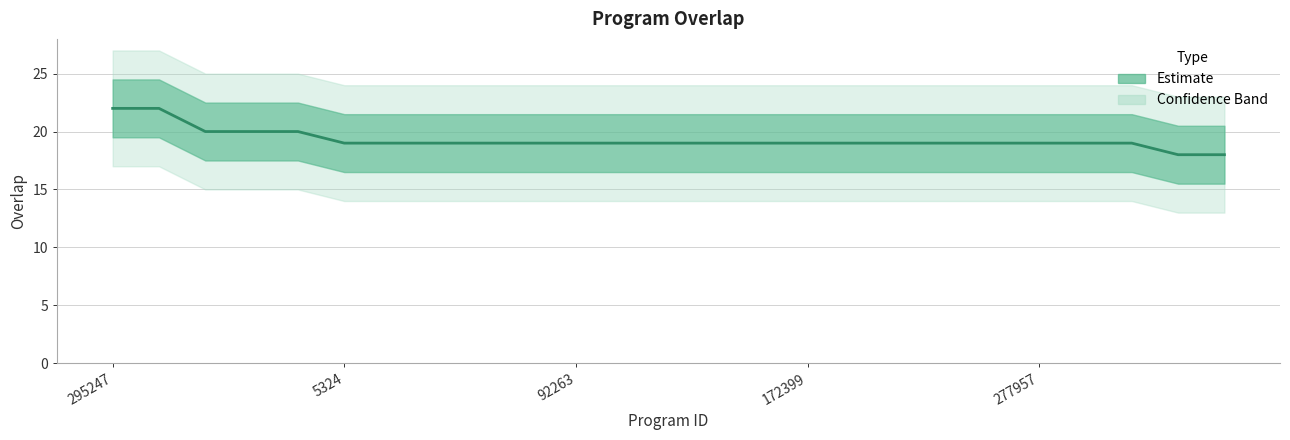

Does the chart have visible grid lines?

Yes